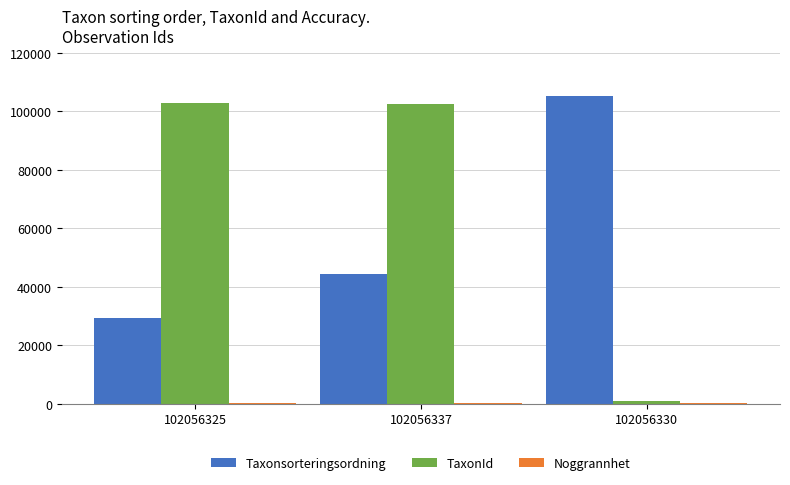

Between 102056337 and 102056330, which series saw the biggest shift?

TaxonId